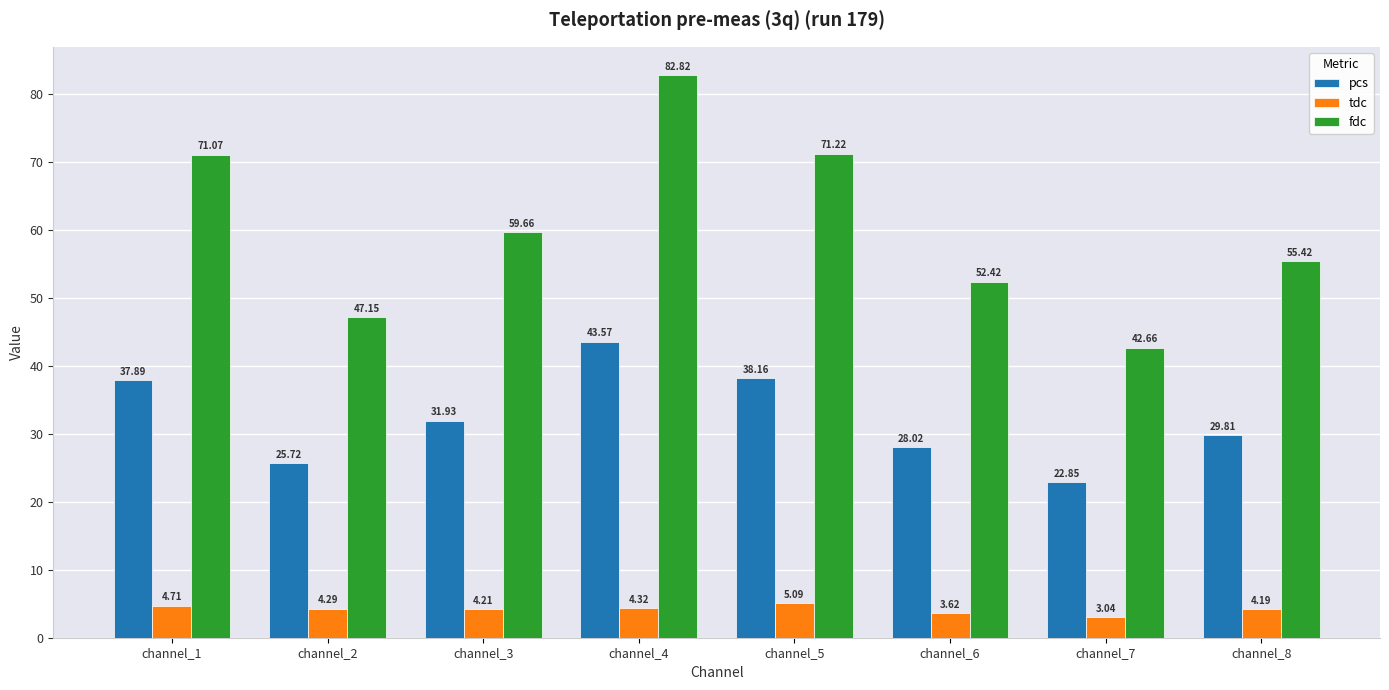

True or false: pcs has a value of 34.8 at channel_7.

False